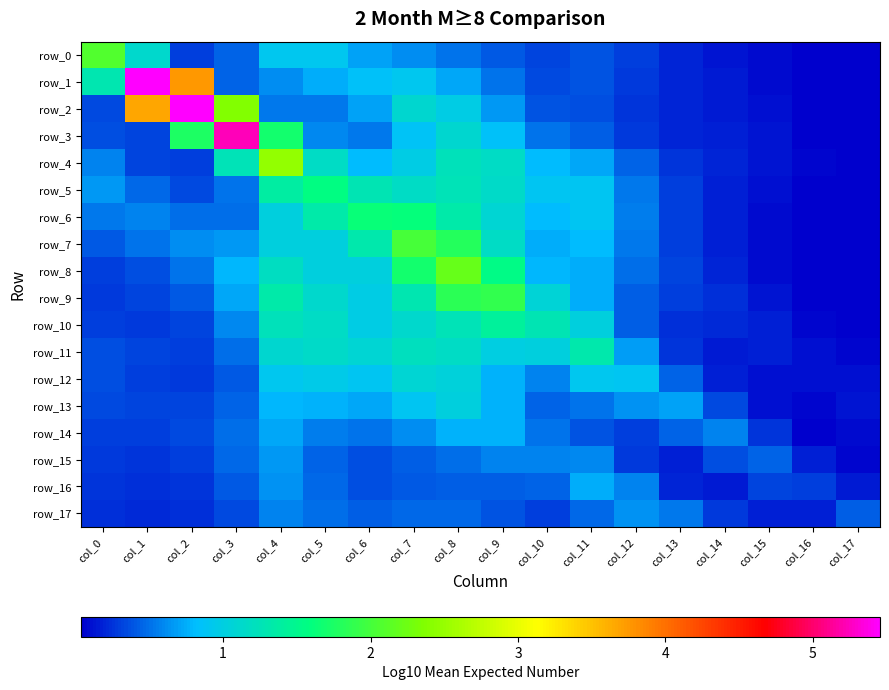

Reading left to right, what are all the values shown in this chart?

row_0: col_0=2.1	col_1=1.1	col_2=0.3	col_3=0.4	col_4=0.9	col_5=0.9	col_6=0.7	col_7=0.6	col_8=0.5	col_9=0.4	col_10=0.3	col_11=0.4	col_12=0.3	col_13=0.2	col_14=0.1	col_15=0.1	col_16=0.0	col_17=0.0
row_1: col_0=1.3	col_1=5.5	col_2=3.8	col_3=0.4	col_4=0.6	col_5=0.7	col_6=0.8	col_7=0.9	col_8=0.7	col_9=0.5	col_10=0.3	col_11=0.4	col_12=0.3	col_13=0.2	col_14=0.2	col_15=0.1	col_16=0.0	col_17=0.0
row_2: col_0=0.3	col_1=3.7	col_2=5.5	col_3=2.4	col_4=0.5	col_5=0.5	col_6=0.7	col_7=1.1	col_8=1.0	col_9=0.7	col_10=0.4	col_11=0.4	col_12=0.3	col_13=0.2	col_14=0.2	col_15=0.1	col_16=0.0	col_17=0.0
row_3: col_0=0.4	col_1=0.3	col_2=1.8	col_3=5.2	col_4=1.7	col_5=0.6	col_6=0.5	col_7=0.9	col_8=1.1	col_9=0.8	col_10=0.5	col_11=0.4	col_12=0.3	col_13=0.2	col_14=0.2	col_15=0.1	col_16=0.1	col_17=0.0
row_4: col_0=0.6	col_1=0.3	col_2=0.3	col_3=1.3	col_4=2.5	col_5=1.2	col_6=0.8	col_7=1.0	col_8=1.2	col_9=1.2	col_10=0.8	col_11=0.7	col_12=0.4	col_13=0.3	col_14=0.2	col_15=0.1	col_16=0.1	col_17=0.0
row_5: col_0=0.7	col_1=0.5	col_2=0.3	col_3=0.5	col_4=1.4	col_5=1.6	col_6=1.3	col_7=1.2	col_8=1.2	col_9=1.2	col_10=0.9	col_11=0.9	col_12=0.5	col_13=0.3	col_14=0.2	col_15=0.1	col_16=0.1	col_17=0.1
row_6: col_0=0.5	col_1=0.6	col_2=0.5	col_3=0.5	col_4=1.0	col_5=1.3	col_6=1.6	col_7=1.6	col_8=1.3	col_9=1.1	col_10=0.8	col_11=0.9	col_12=0.5	col_13=0.3	col_14=0.2	col_15=0.1	col_16=0.0	col_17=0.0
row_7: col_0=0.4	col_1=0.5	col_2=0.6	col_3=0.7	col_4=1.0	col_5=1.0	col_6=1.3	col_7=2.0	col_8=1.8	col_9=1.2	col_10=0.8	col_11=0.8	col_12=0.5	col_13=0.3	col_14=0.2	col_15=0.1	col_16=0.0	col_17=0.0
row_8: col_0=0.3	col_1=0.4	col_2=0.5	col_3=0.8	col_4=1.2	col_5=1.0	col_6=1.0	col_7=1.7	col_8=2.2	col_9=1.5	col_10=0.8	col_11=0.7	col_12=0.5	col_13=0.3	col_14=0.2	col_15=0.1	col_16=0.0	col_17=0.0
row_9: col_0=0.3	col_1=0.3	col_2=0.4	col_3=0.7	col_4=1.3	col_5=1.1	col_6=1.0	col_7=1.3	col_8=1.8	col_9=1.9	col_10=1.1	col_11=0.8	col_12=0.4	col_13=0.3	col_14=0.2	col_15=0.1	col_16=0.0	col_17=0.0
row_10: col_0=0.3	col_1=0.3	col_2=0.3	col_3=0.6	col_4=1.2	col_5=1.2	col_6=1.0	col_7=1.1	col_8=1.3	col_9=1.4	col_10=1.3	col_11=1.0	col_12=0.4	col_13=0.2	col_14=0.2	col_15=0.2	col_16=0.1	col_17=0.0
row_11: col_0=0.4	col_1=0.3	col_2=0.3	col_3=0.5	col_4=1.1	col_5=1.1	col_6=1.1	col_7=1.2	col_8=1.2	col_9=1.0	col_10=1.0	col_11=1.3	col_12=0.7	col_13=0.3	col_14=0.2	col_15=0.2	col_16=0.1	col_17=0.1
row_12: col_0=0.4	col_1=0.3	col_2=0.3	col_3=0.4	col_4=0.9	col_5=0.9	col_6=0.9	col_7=1.1	col_8=1.0	col_9=0.8	col_10=0.6	col_11=0.9	col_12=0.9	col_13=0.4	col_14=0.2	col_15=0.1	col_16=0.1	col_17=0.1
row_13: col_0=0.3	col_1=0.3	col_2=0.3	col_3=0.4	col_4=0.8	col_5=0.8	col_6=0.7	col_7=0.9	col_8=1.0	col_9=0.8	col_10=0.4	col_11=0.5	col_12=0.6	col_13=0.7	col_14=0.4	col_15=0.1	col_16=0.1	col_17=0.1
row_14: col_0=0.3	col_1=0.3	col_2=0.3	col_3=0.5	col_4=0.7	col_5=0.6	col_6=0.5	col_7=0.6	col_8=0.8	col_9=0.8	col_10=0.5	col_11=0.4	col_12=0.3	col_13=0.4	col_14=0.6	col_15=0.3	col_16=0.1	col_17=0.1
row_15: col_0=0.3	col_1=0.3	col_2=0.3	col_3=0.5	col_4=0.6	col_5=0.4	col_6=0.4	col_7=0.4	col_8=0.5	col_9=0.6	col_10=0.6	col_11=0.6	col_12=0.3	col_13=0.2	col_14=0.4	col_15=0.4	col_16=0.2	col_17=0.1
row_16: col_0=0.3	col_1=0.2	col_2=0.3	col_3=0.4	col_4=0.6	col_5=0.5	col_6=0.4	col_7=0.4	col_8=0.4	col_9=0.4	col_10=0.5	col_11=0.7	col_12=0.6	col_13=0.2	col_14=0.1	col_15=0.3	col_16=0.3	col_17=0.2
row_17: col_0=0.2	col_1=0.2	col_2=0.2	col_3=0.3	col_4=0.6	col_5=0.5	col_6=0.4	col_7=0.5	col_8=0.5	col_9=0.4	col_10=0.3	col_11=0.5	col_12=0.6	col_13=0.5	col_14=0.3	col_15=0.2	col_16=0.2	col_17=0.4